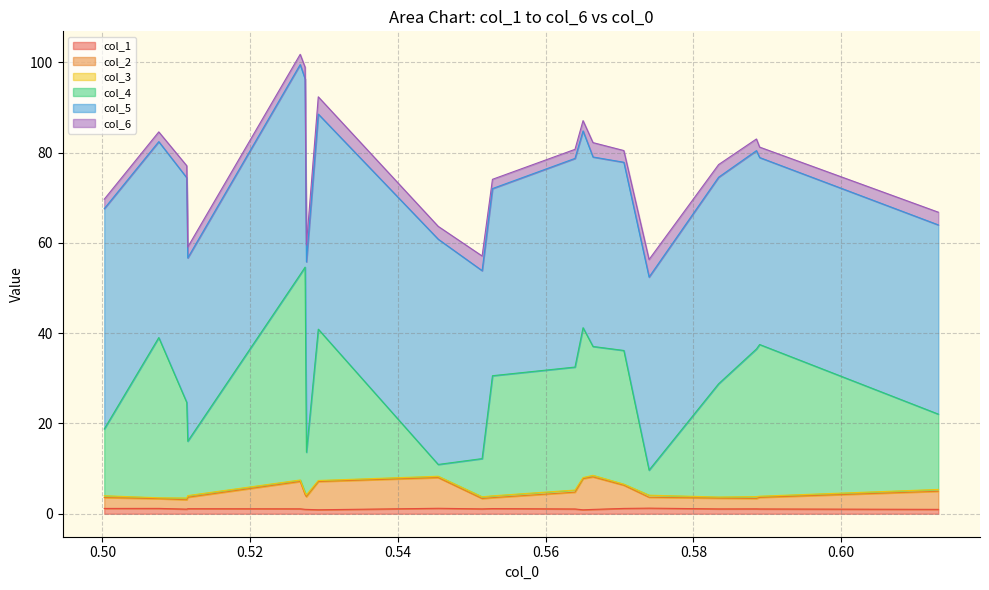

Does the chart display data point markers on the line(s)?

No